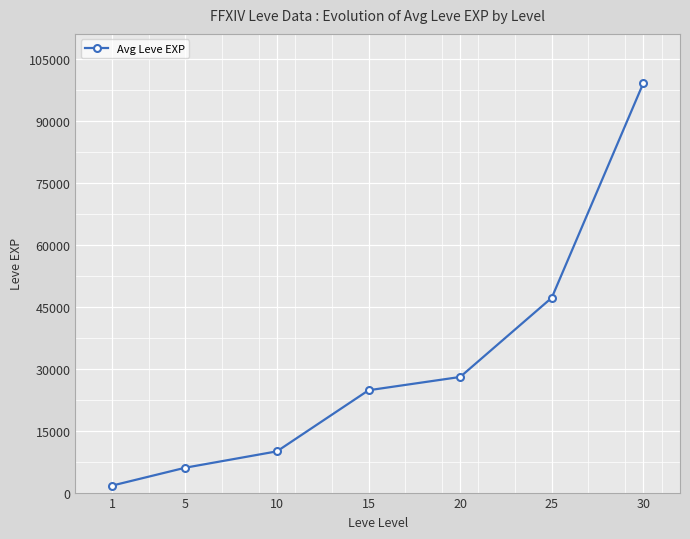

Which has a higher value, 15 or 1?

15